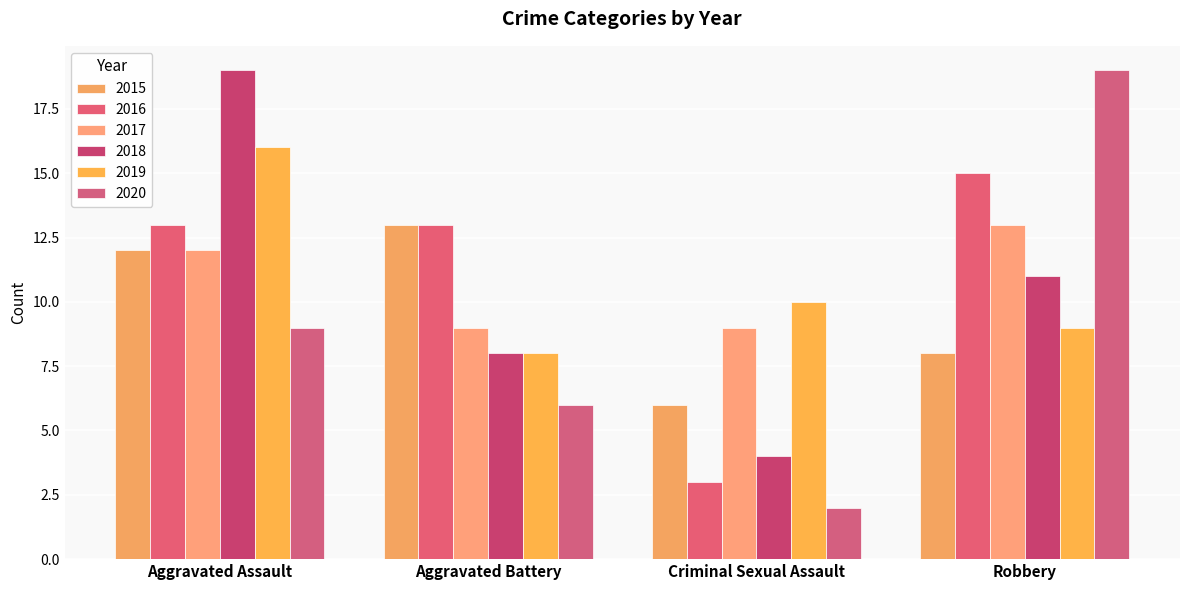

What is the difference between the 2020 values at Criminal Sexual Assault and Robbery?

17